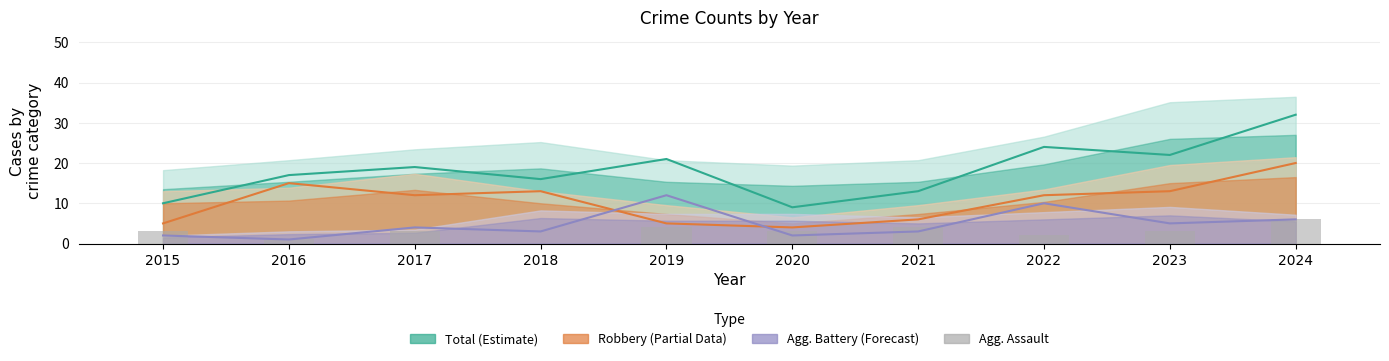

True or false: the data shows 2 at 2023.

False